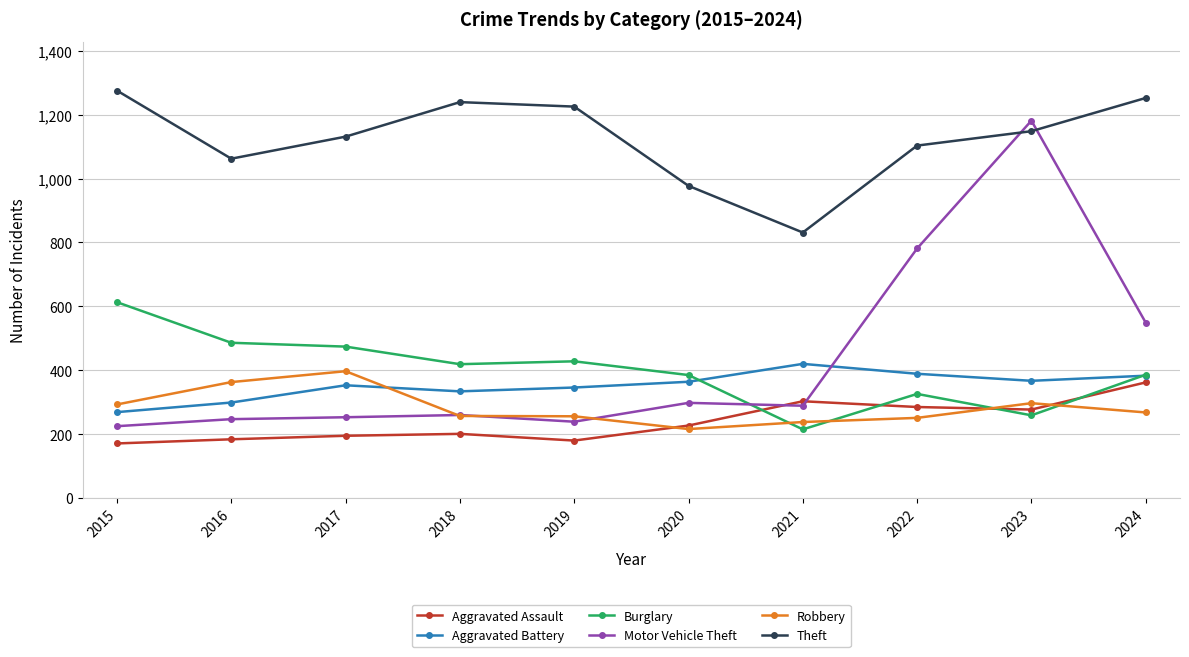

What is the highest value of the Theft series?

1275